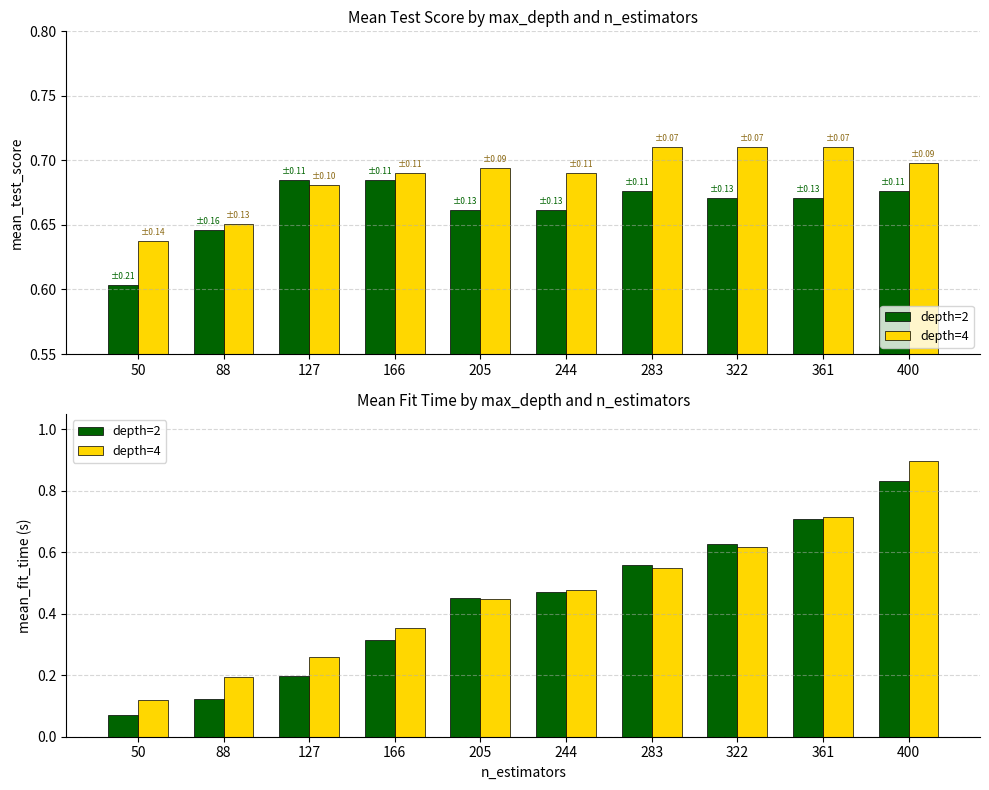

What is the value of the depth=4 bar at the 1st from the left?

0.1